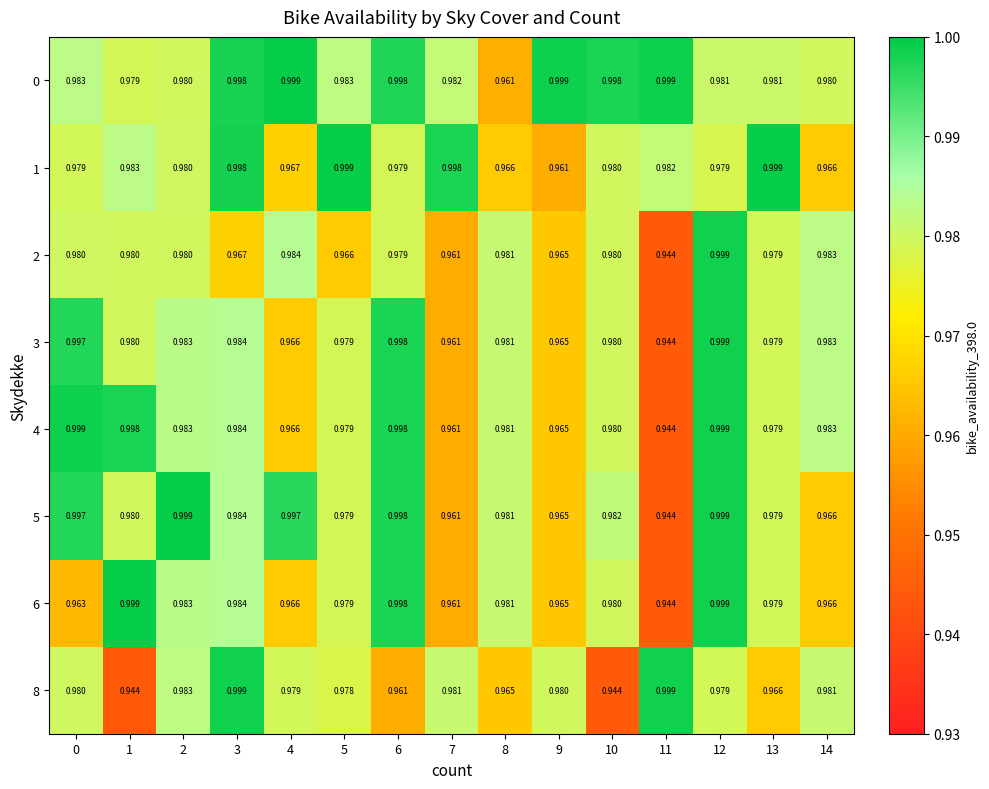

Is the value of 2 at 1 greater than the value of 8 at 8?

Yes